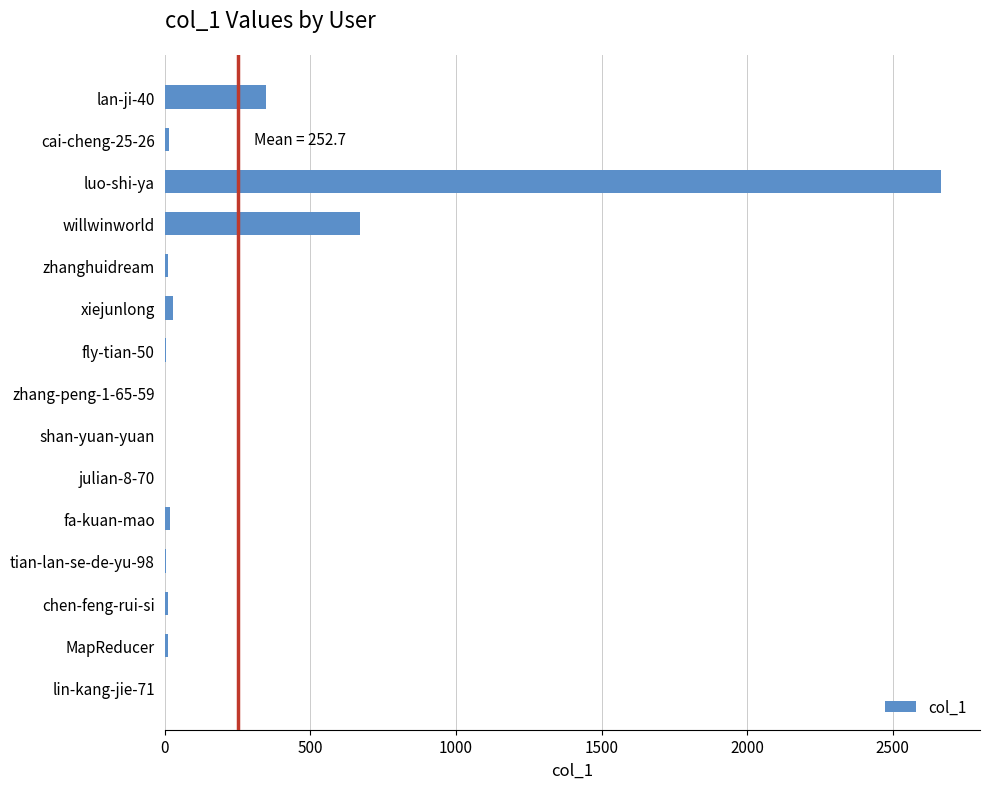

What is the sum of all values?

3791